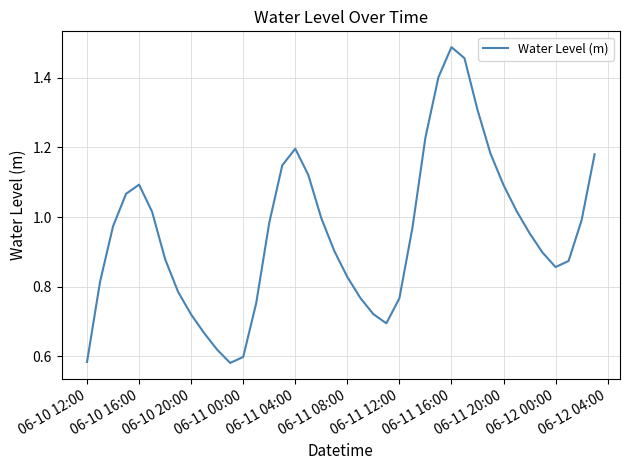

Is this an area chart (filled region under the line)?

No